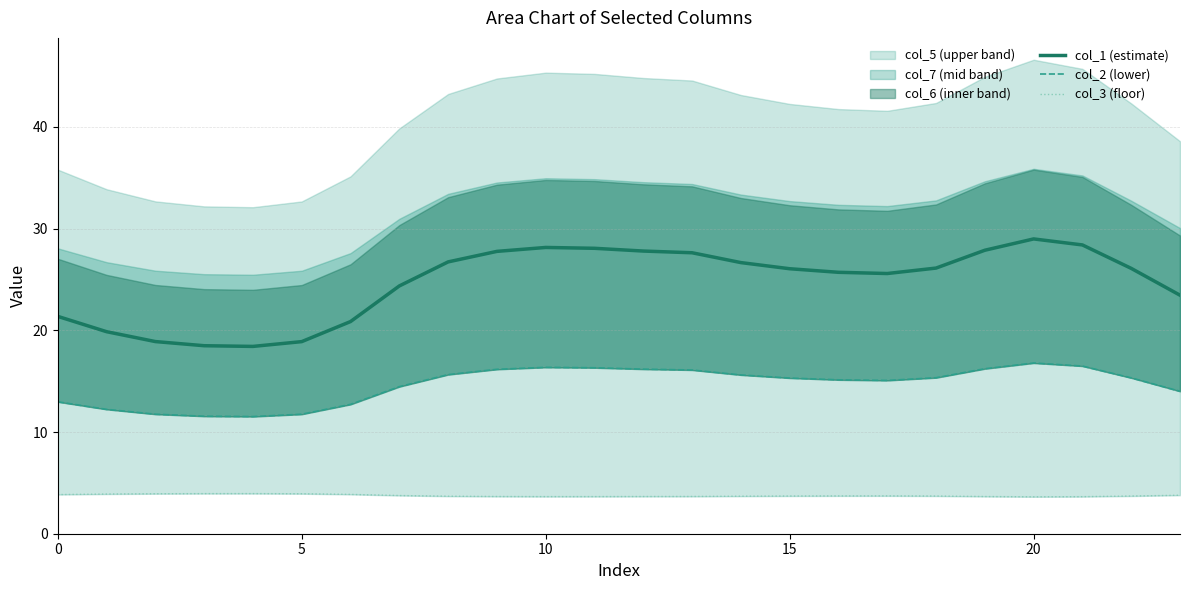

True or false: col_3 (floor) and col_2 (lower) intersect in this chart.

False